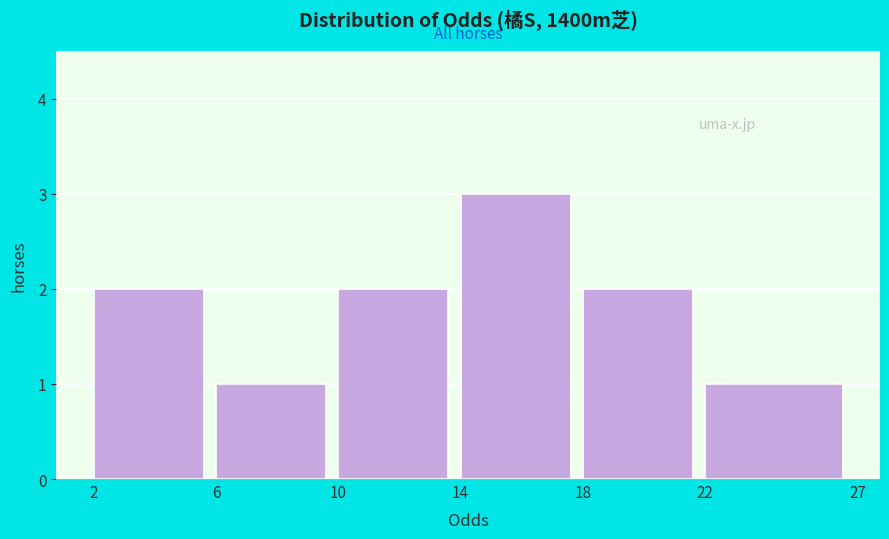

What is the height of the bar covering 6 to 10 on the x-axis? The values are not printed on the chart, so give them approximately, as read against the axis.

1